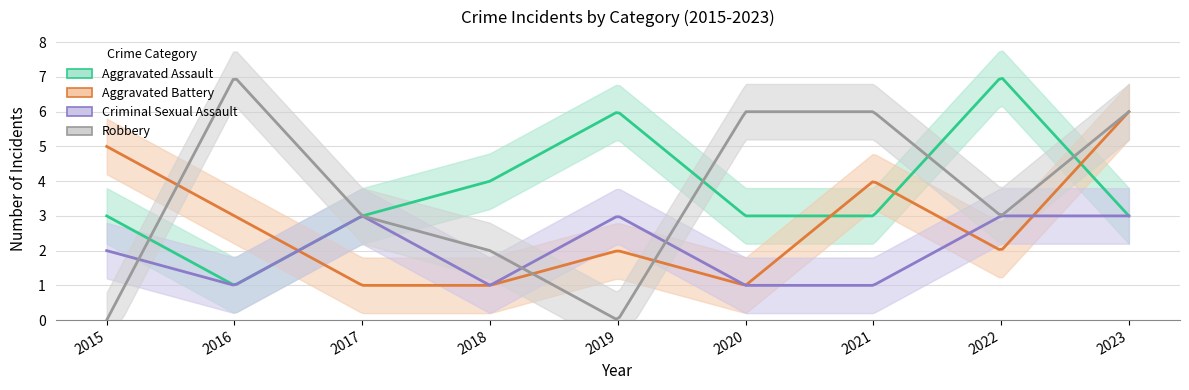

Which series ends up on top after the final intersection of Criminal Sexual Assault and Robbery?

Robbery